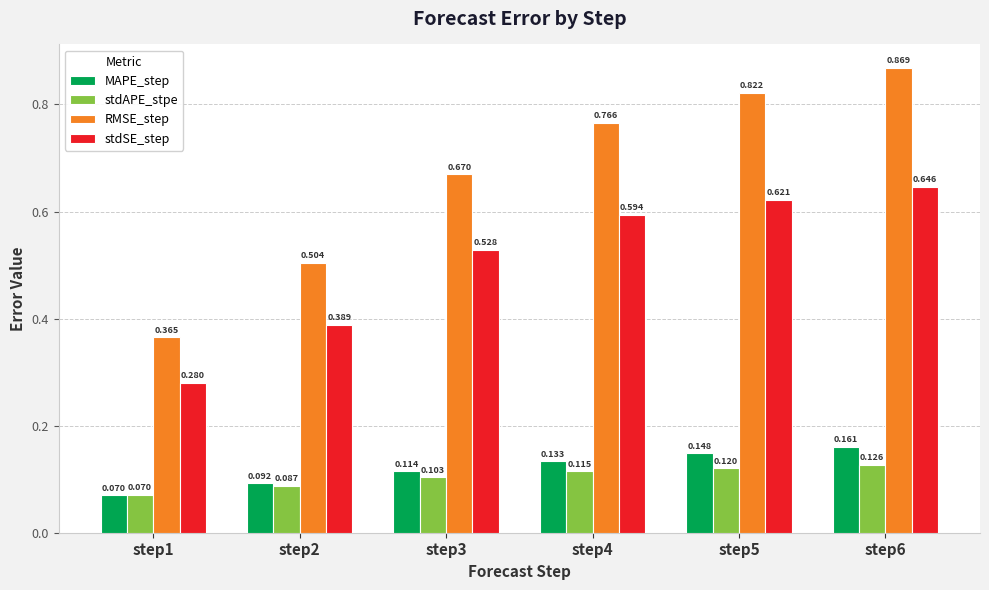

At step6, list the series in order from smallest to largest.

stdAPE_stpe, MAPE_step, stdSE_step, RMSE_step